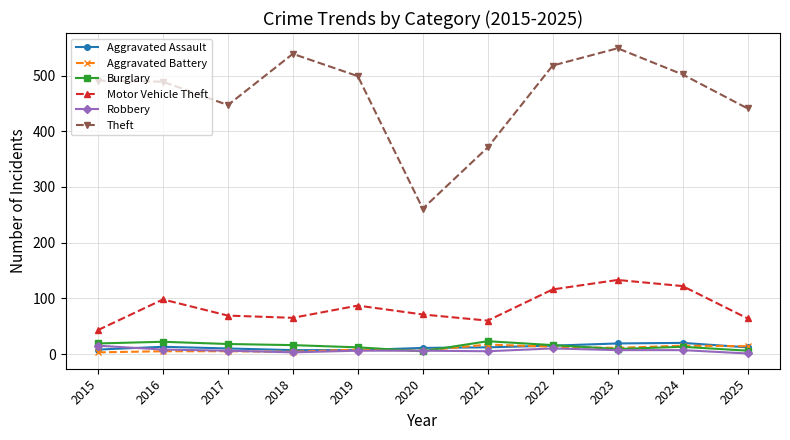

Where is the first local maximum for Motor Vehicle Theft?

2016